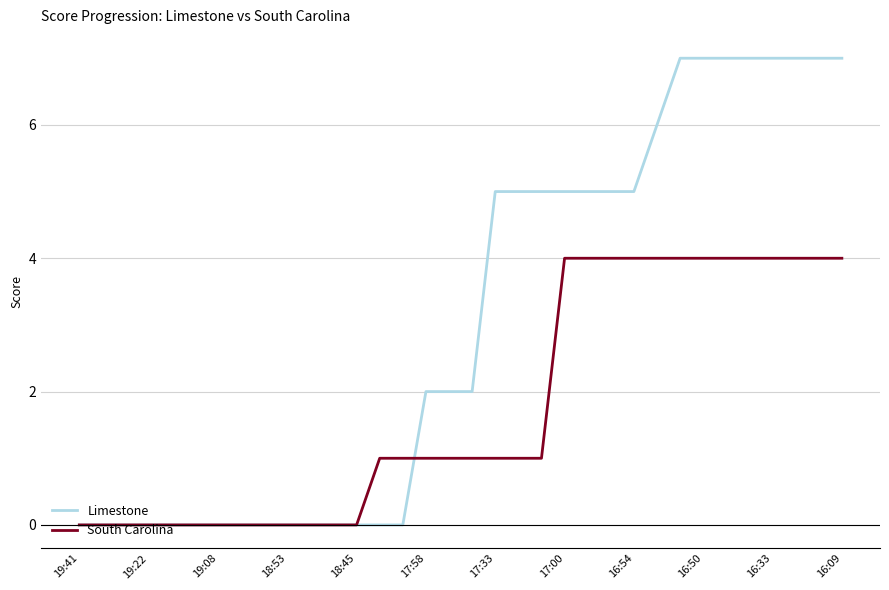

Which series has the largest total across all categories?

Limestone